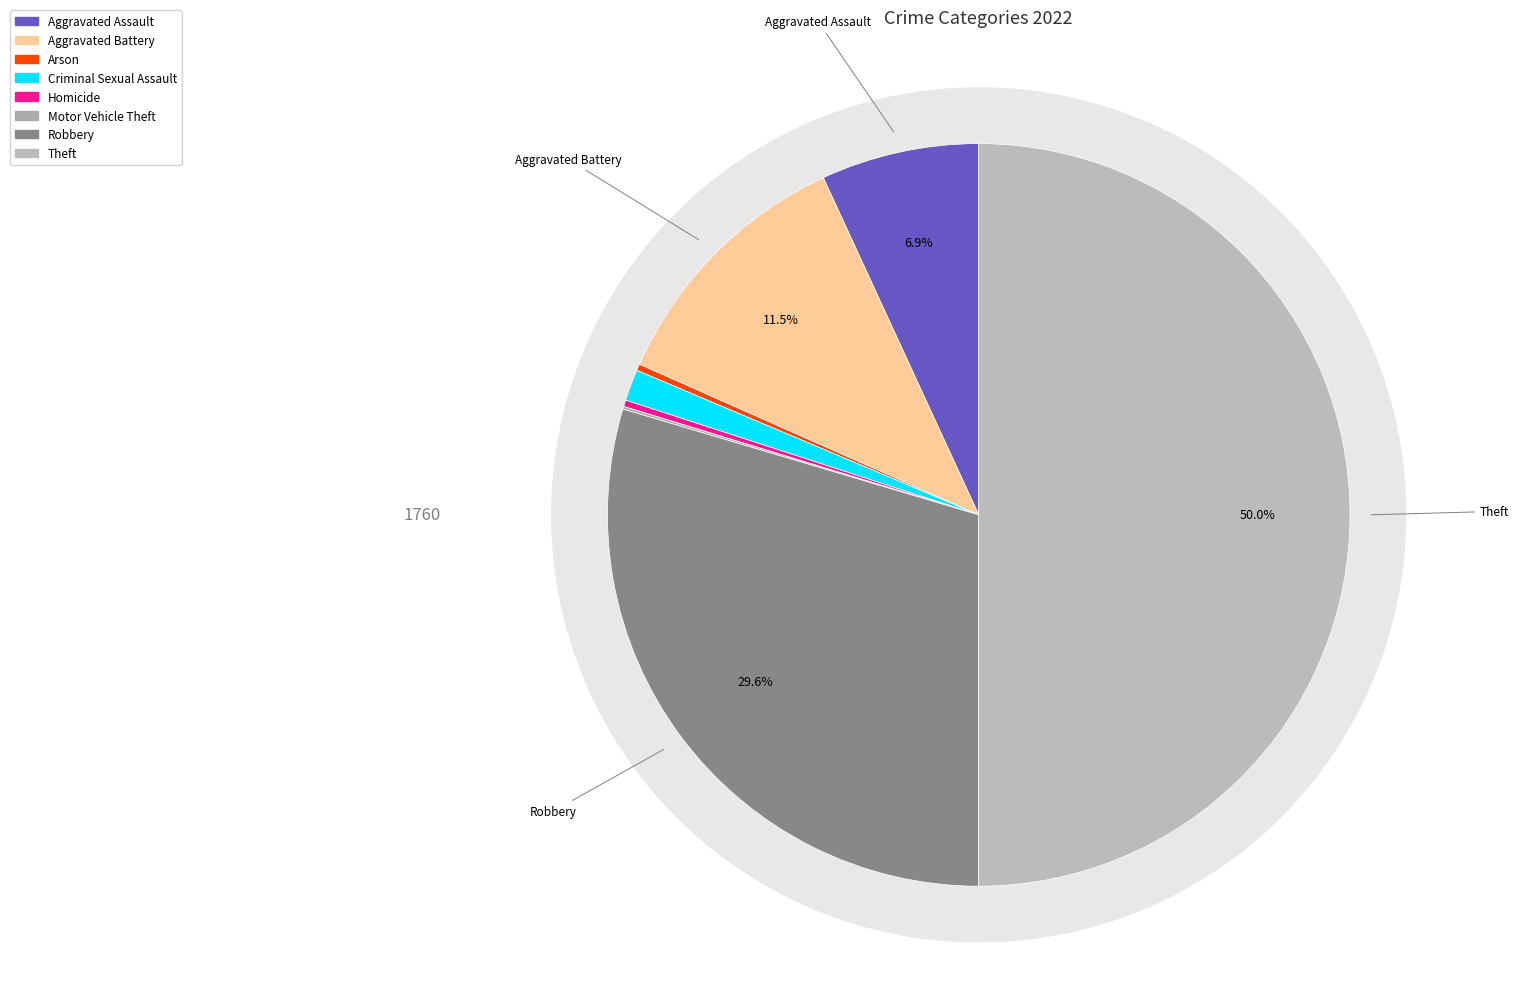

To the nearest percent, what portion does Criminal Sexual Assault represent?

1%